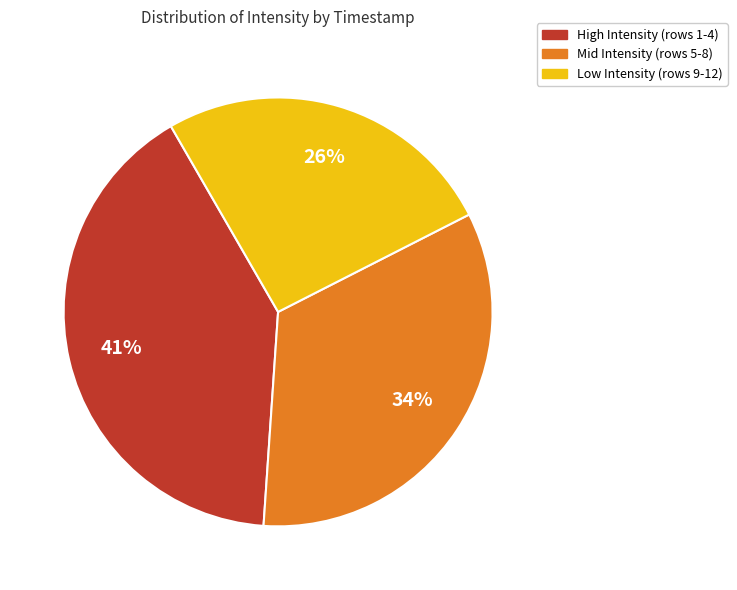

Is there a majority slice in this chart?

No